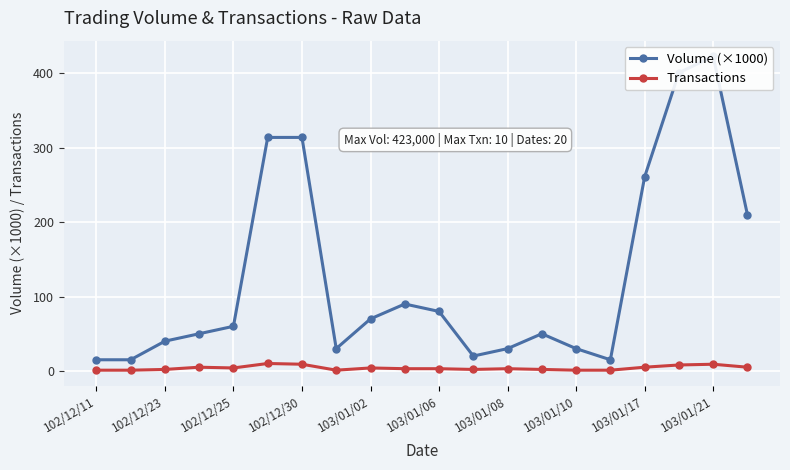

Is it true that Transactions equals 9 at 103/01/21?

True